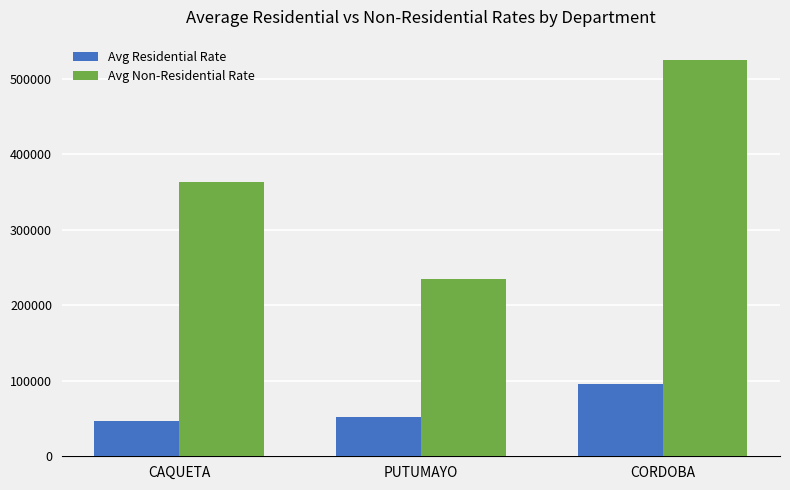

Reading left to right, what are all the values shown in this chart?

Avg Residential Rate: CAQUETA=47133.3	PUTUMAYO=51981.1	CORDOBA=95546.5
Avg Non-Residential Rate: CAQUETA=363082.4	PUTUMAYO=234706.3	CORDOBA=525865.5